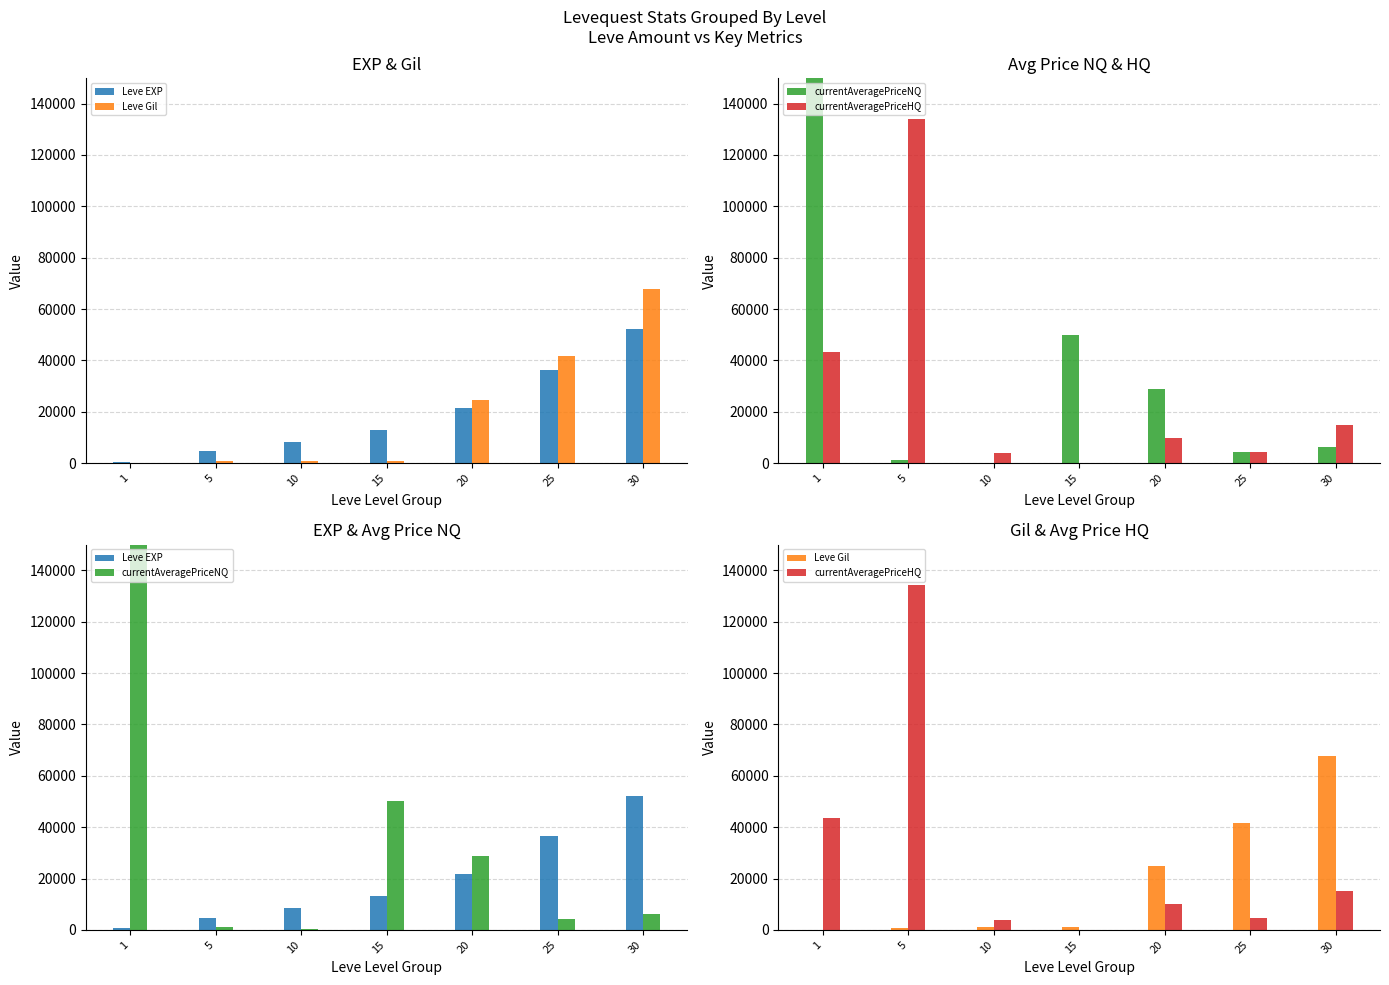

How many groups of bars are there?

7